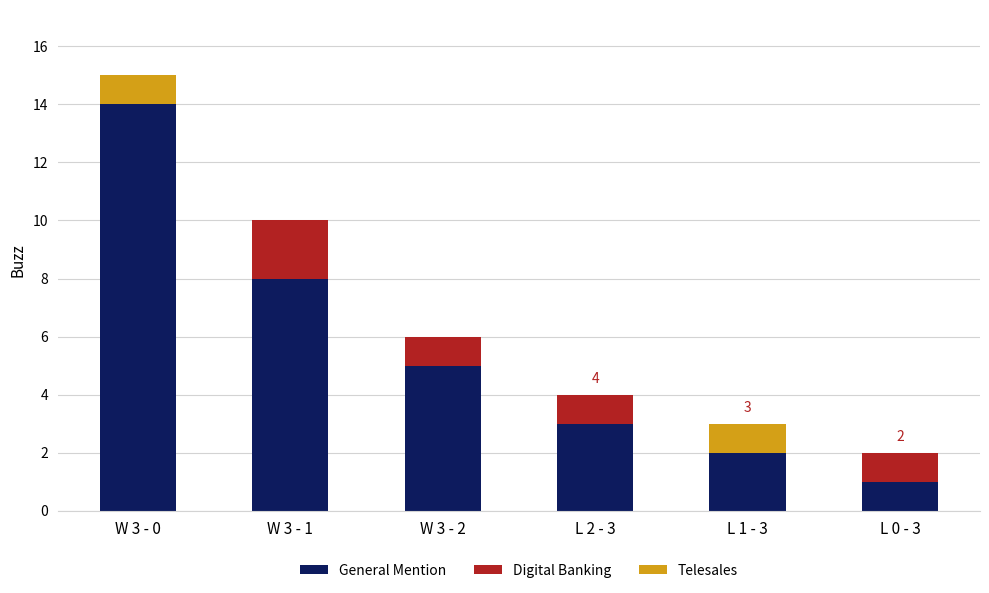

What are all the series names shown in the legend?

General Mention, Digital Banking, Telesales